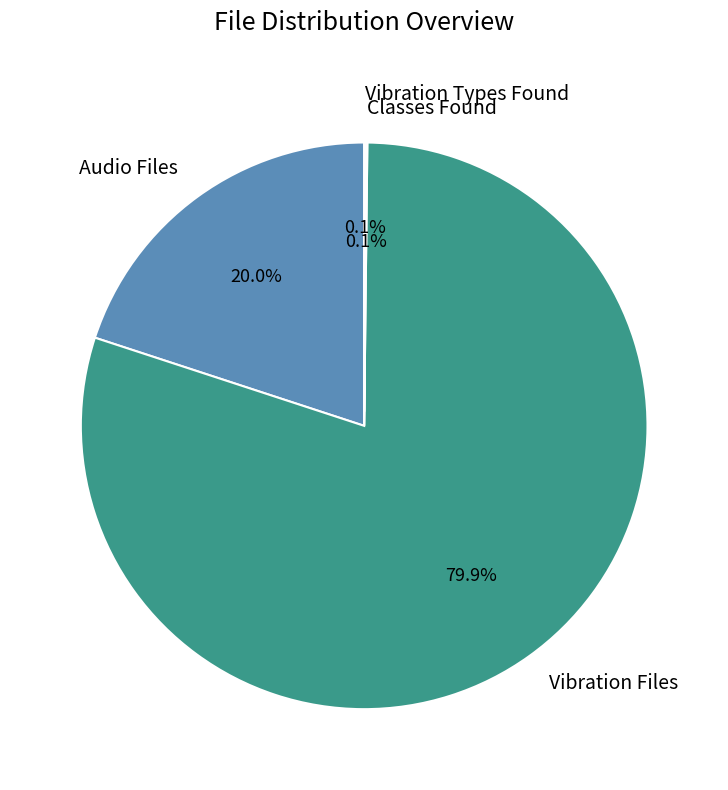

Which slice represents more than half of the pie?

Vibration Files